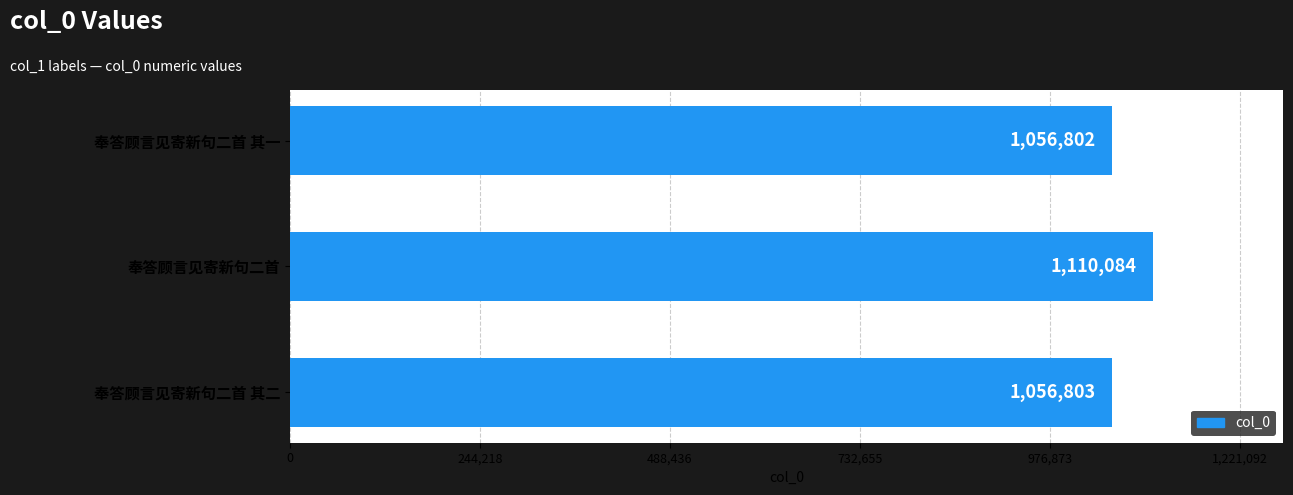

Which label corresponds to the largest value in the chart?

奉答顾言见寄新句二首